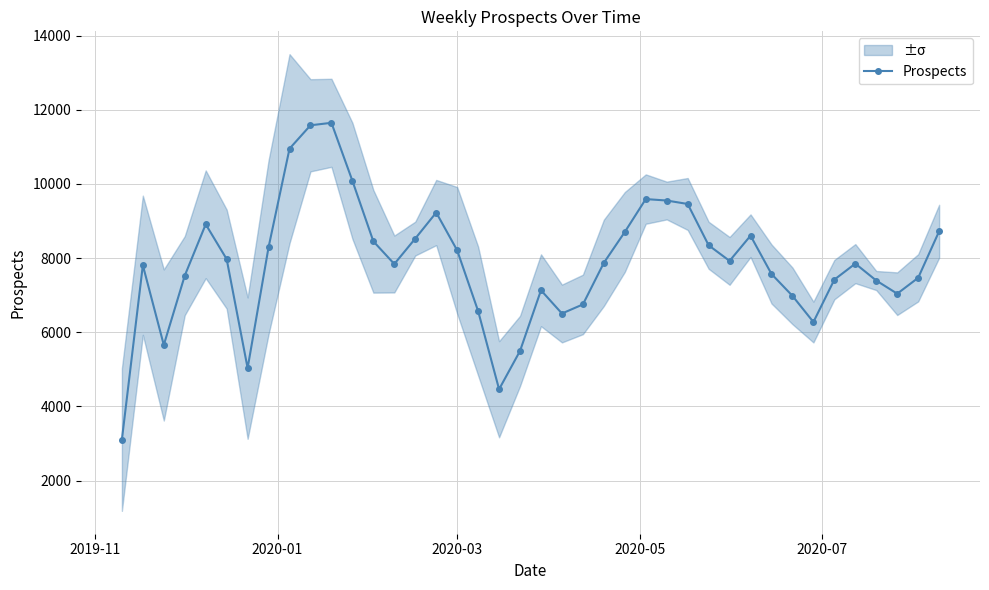

Does the chart have visible grid lines?

Yes